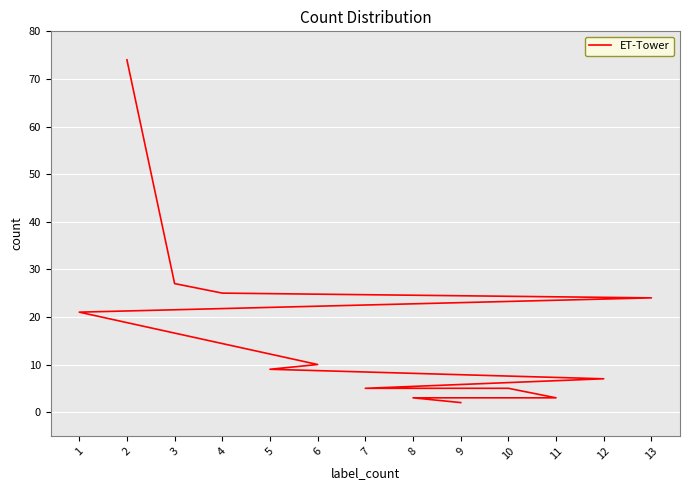

What is the label of the 8th point from the left?

12